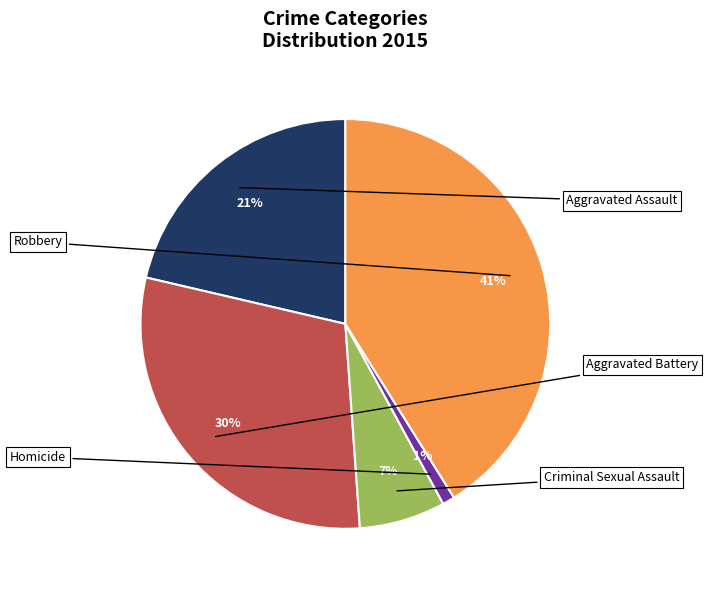

Count the number of slices in the pie.

5